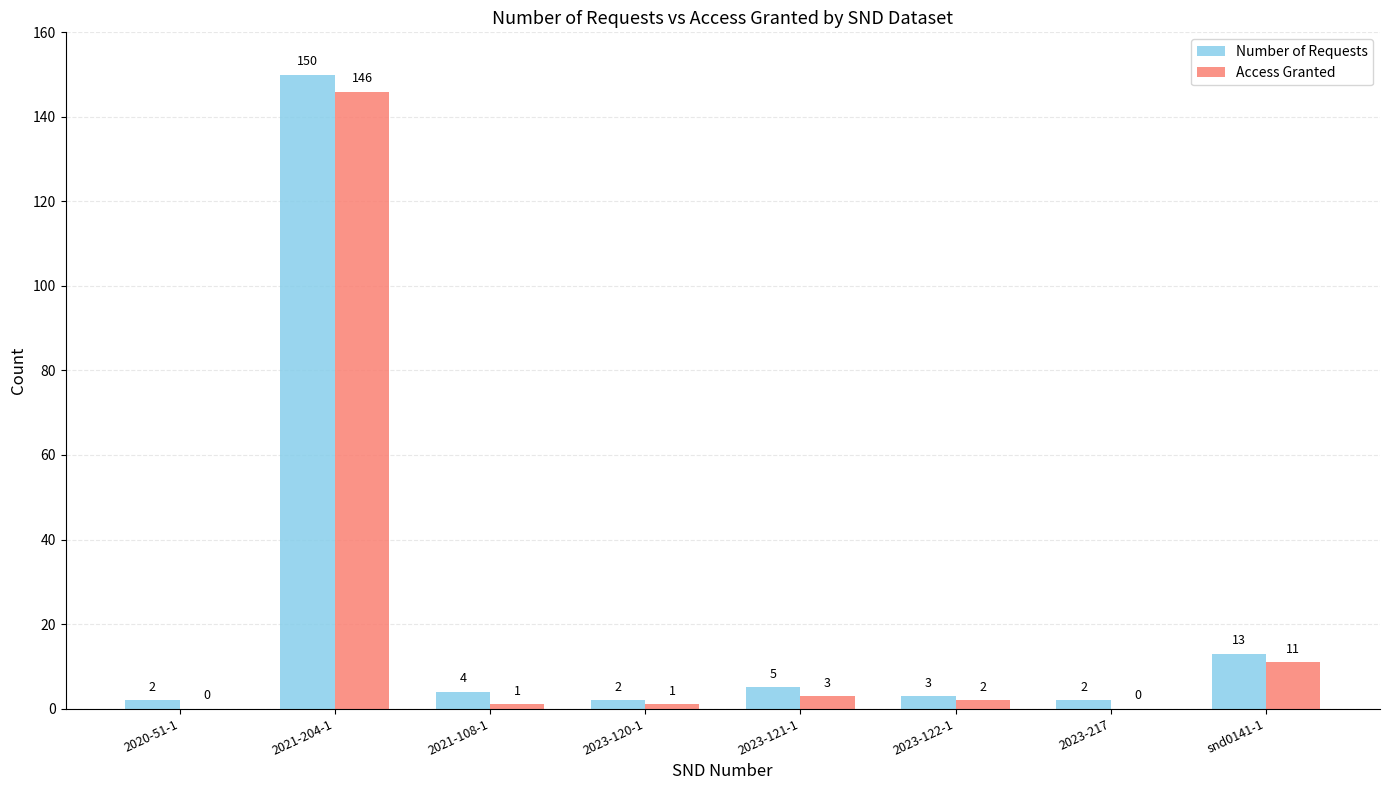

Reading left to right, what are all the values shown in this chart?

Number of Requests: 2	150	4	2	5	3	2	13
Access Granted: 0	146	1	1	3	2	0	11